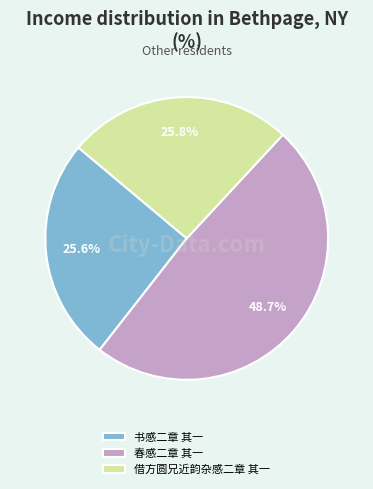

Does any single category account for the majority?

No